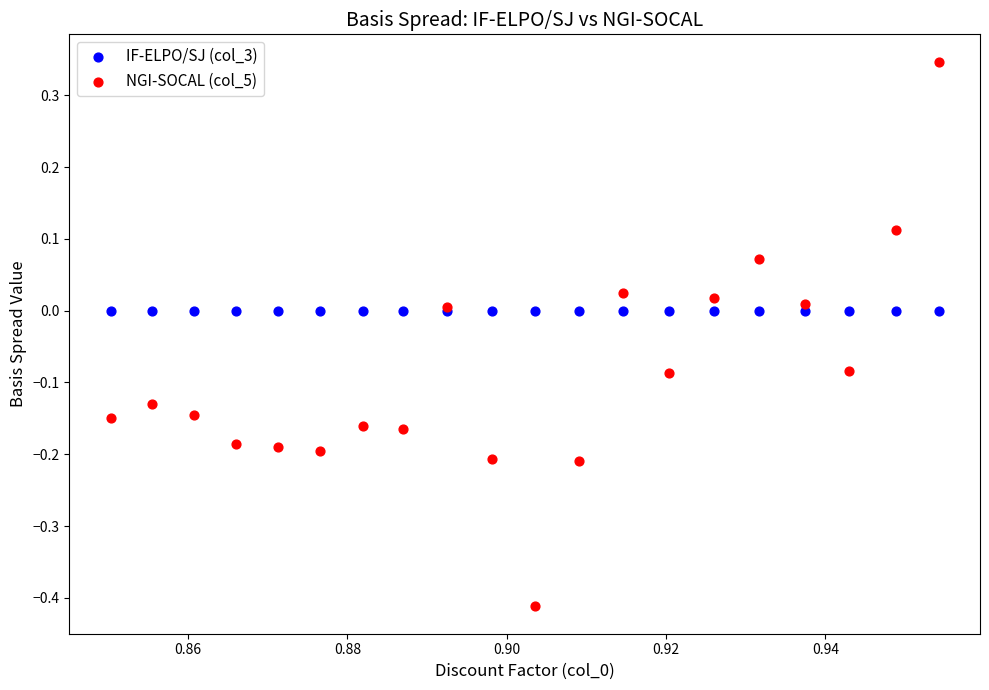

Which series reaches the maximum Y coordinate?

NGI-SOCAL (col_5)